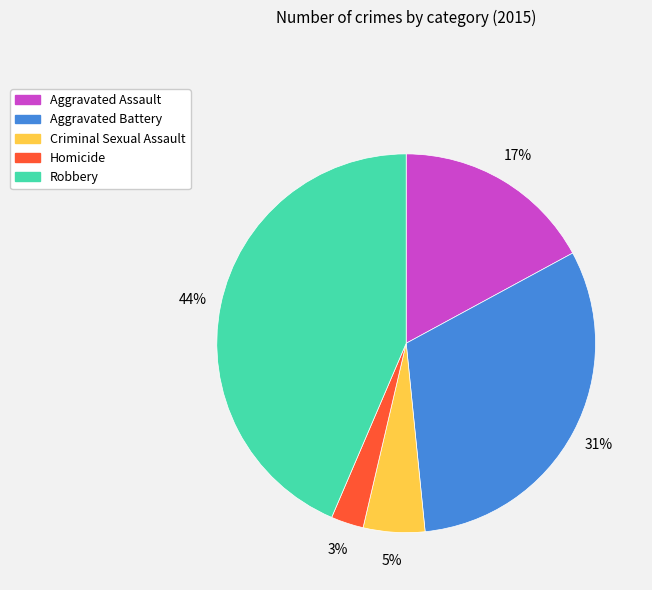

To the nearest percent, what percentage of the pie is Aggravated Assault?

17%